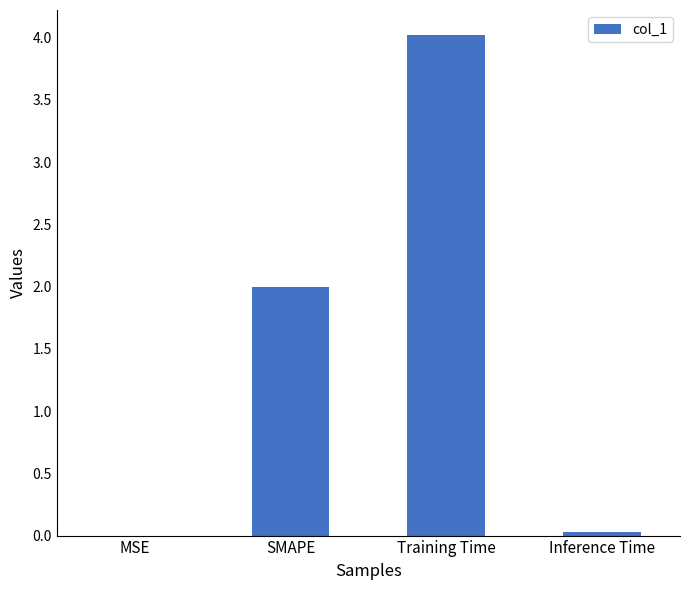

Where is the data nearest to the value 2?

SMAPE